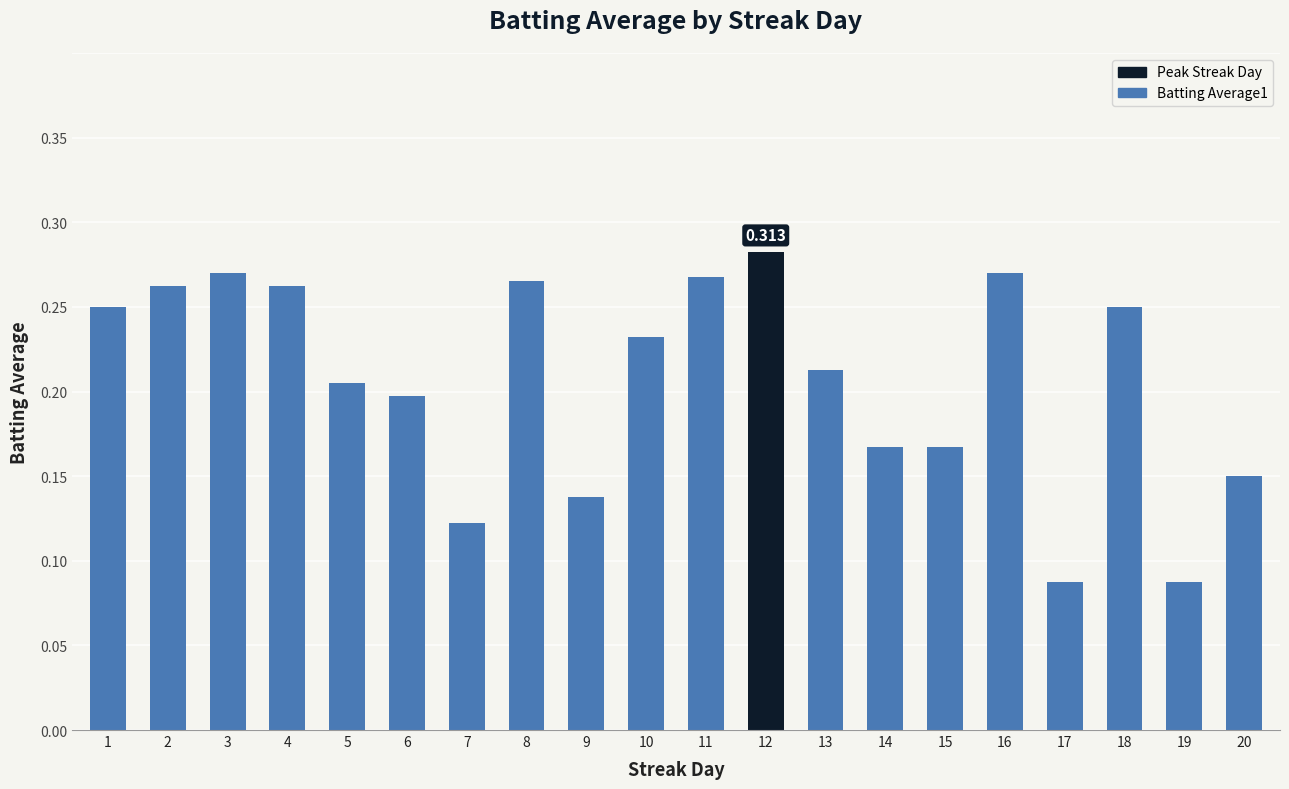

Count the values in the range 0 to 1.

20